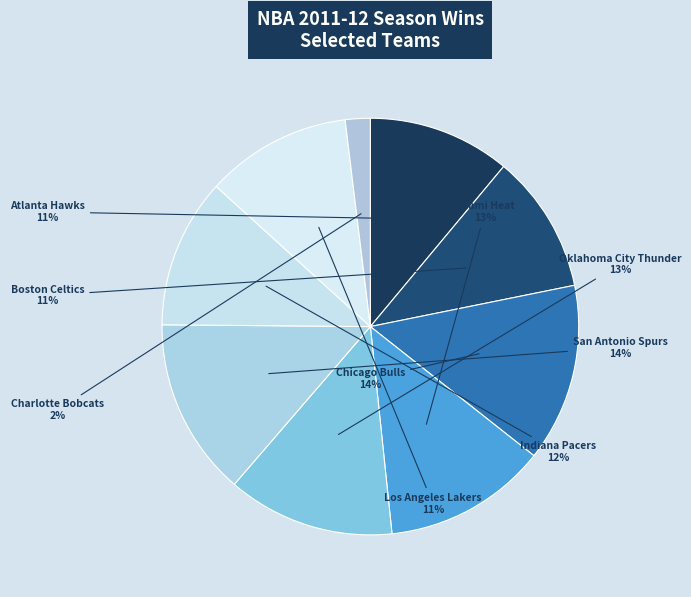

How many segments does this pie chart have?

9